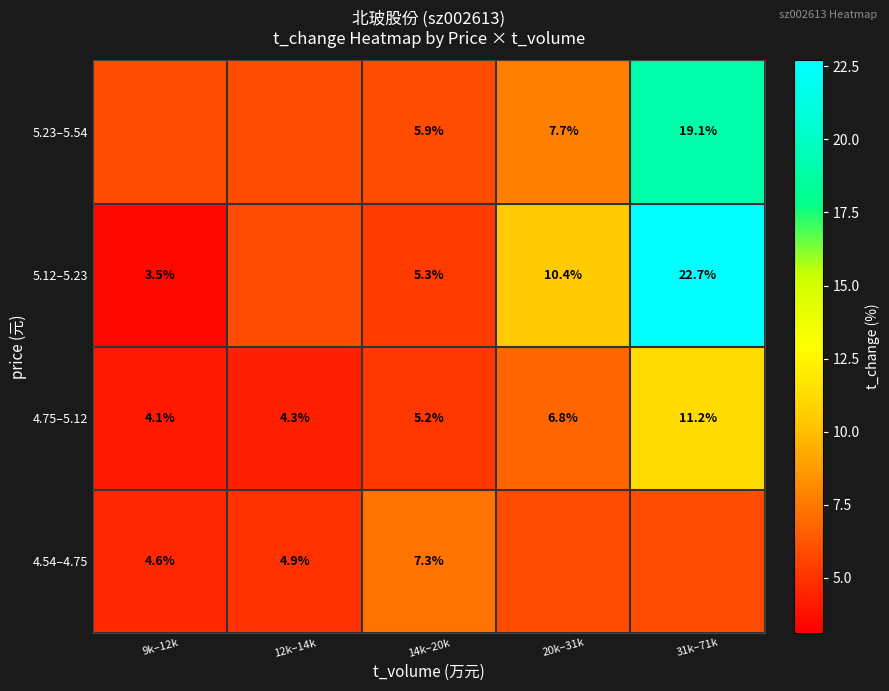

Is the value of 5.23–5.54 at 20k–31k greater than the value of 4.54–4.75 at 12k–14k?

Yes